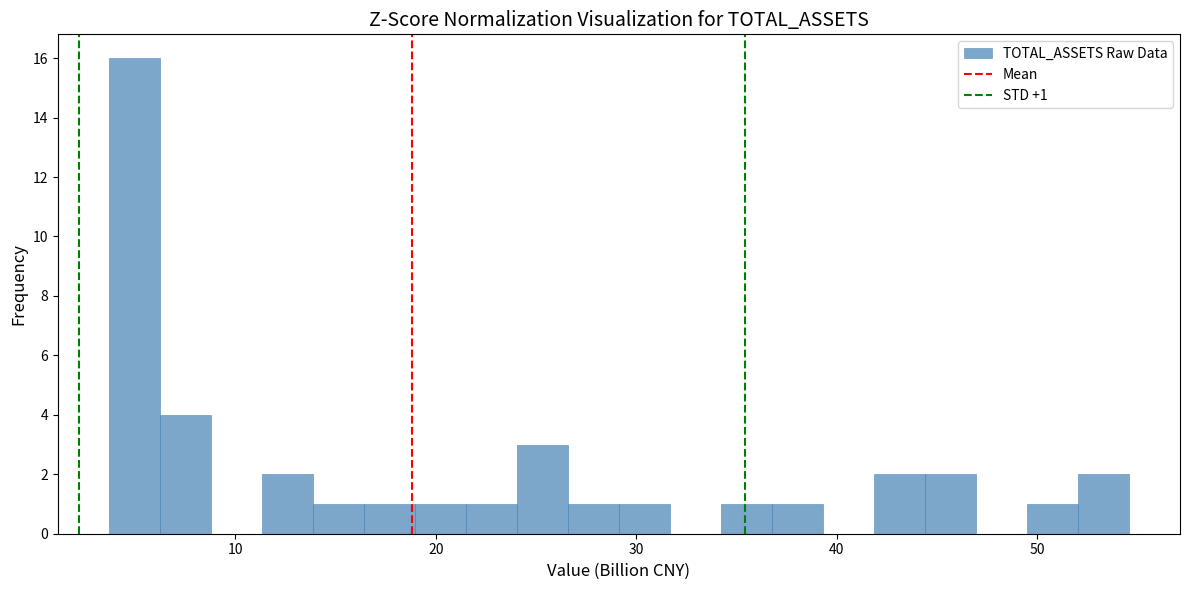

Around what value on the x-axis is the tallest bar? Give the approximate position of its centre, as read against the axis.

5